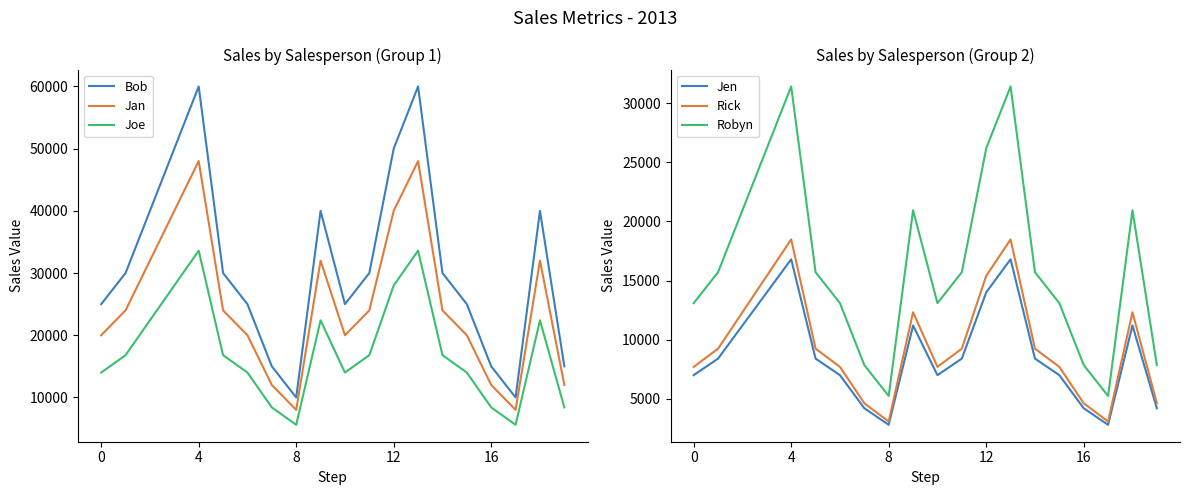

True or false: Joe and Bob intersect in this chart.

False